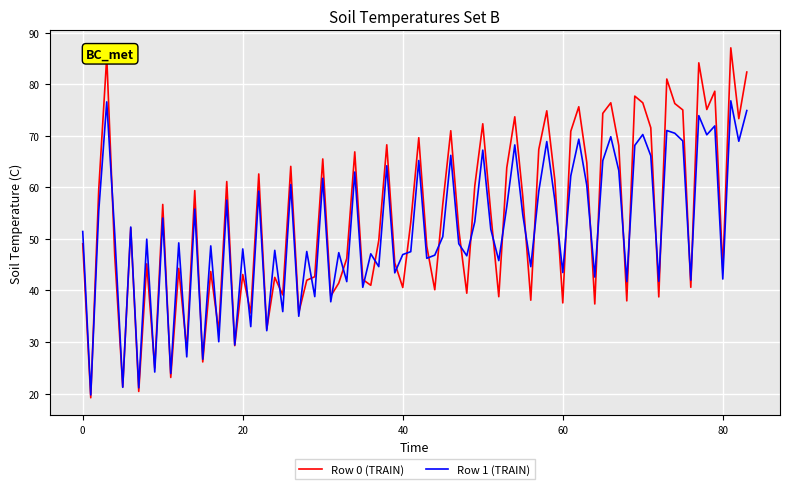

What is the minimum value shown in the chart?

19.2